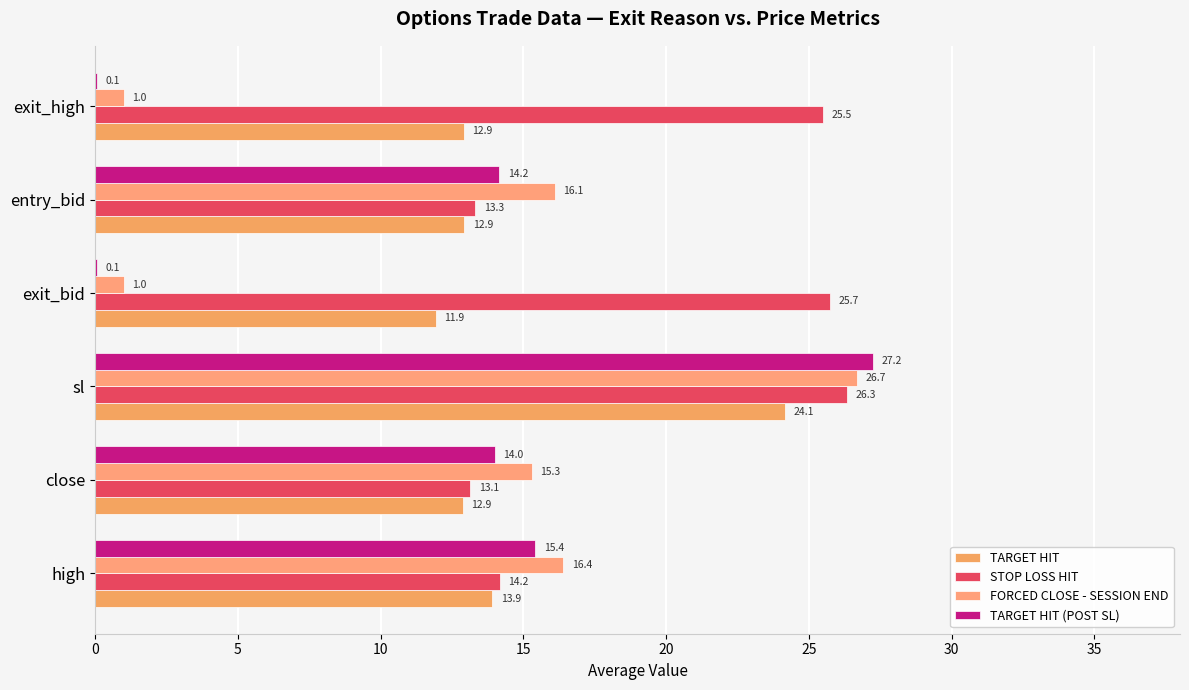

How many values in the FORCED CLOSE - SESSION END series exceed 16?

3